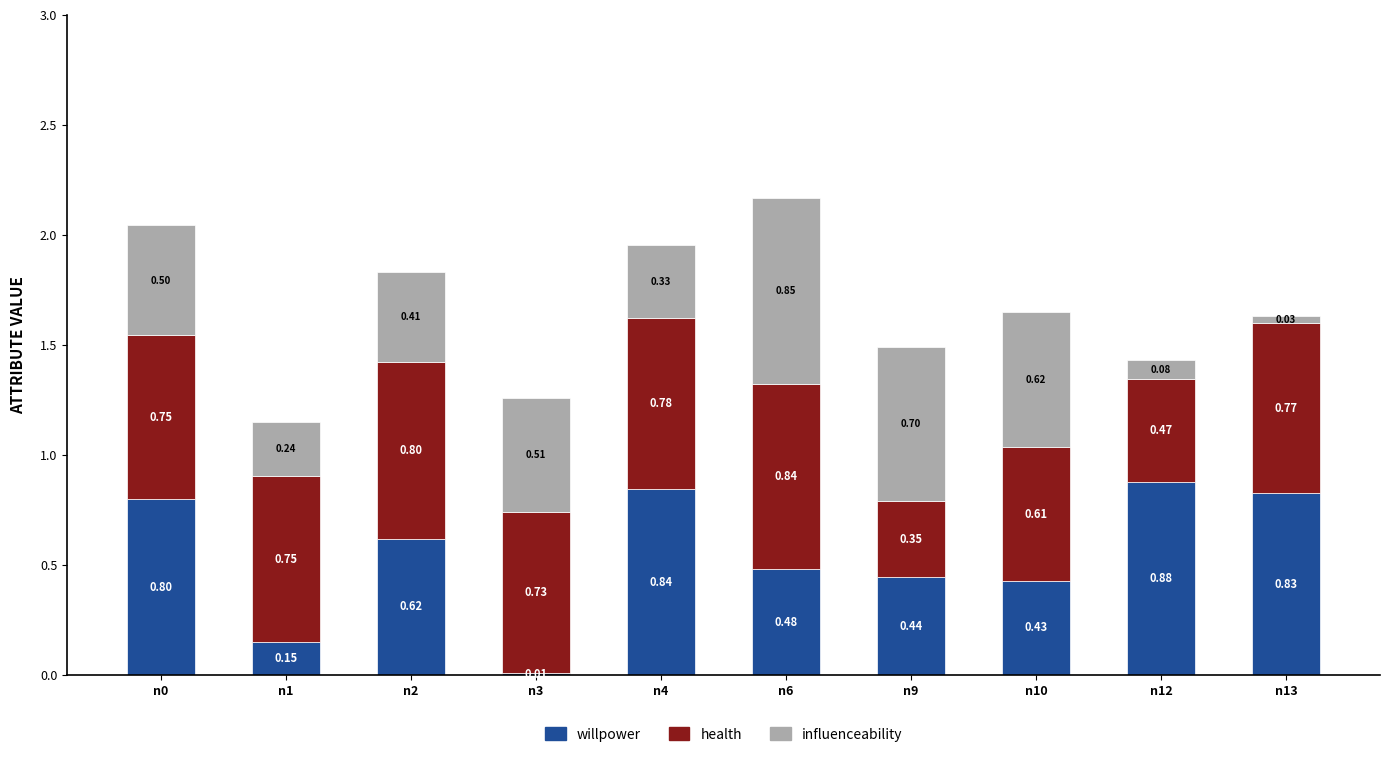

At which category is the sum across all series the highest?

n6